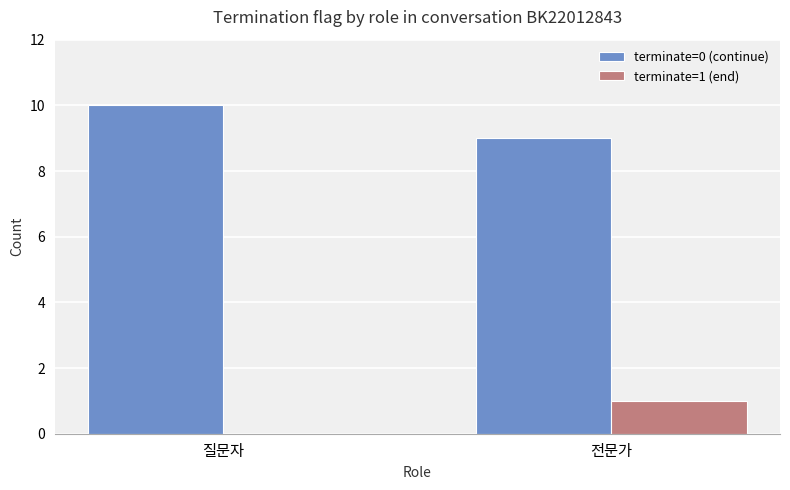

What is the sum of all terminate=0 (continue) values?

19